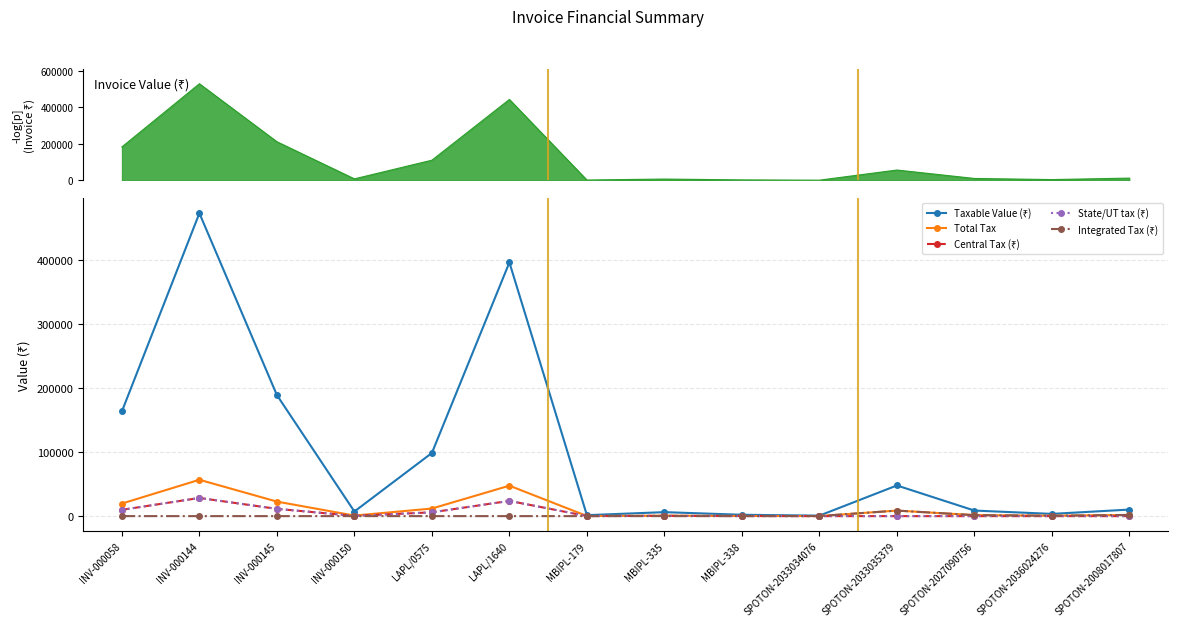

What is the value of the State/UT tax (₹) point at the 2nd from the left?

28374.0